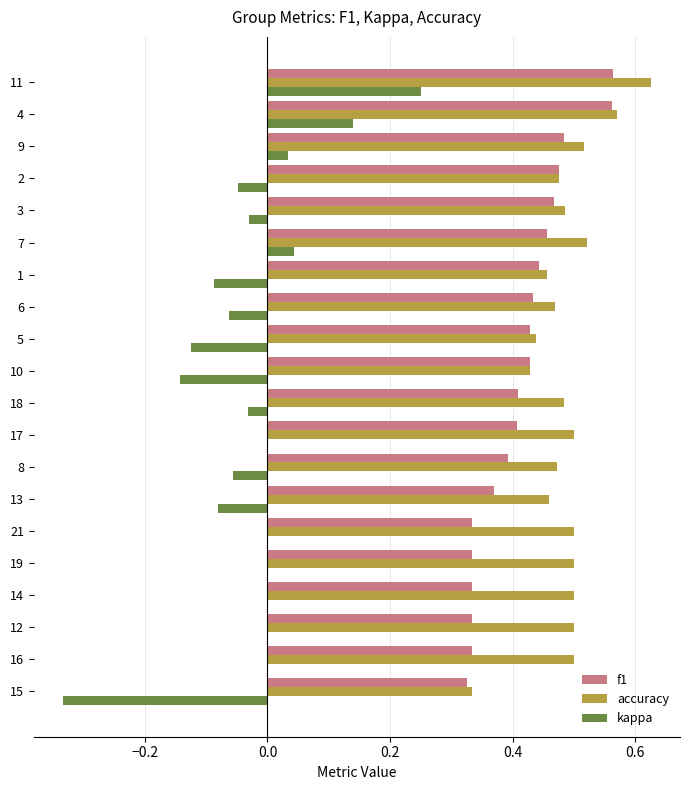

At which category is the sum across all series the highest?

11